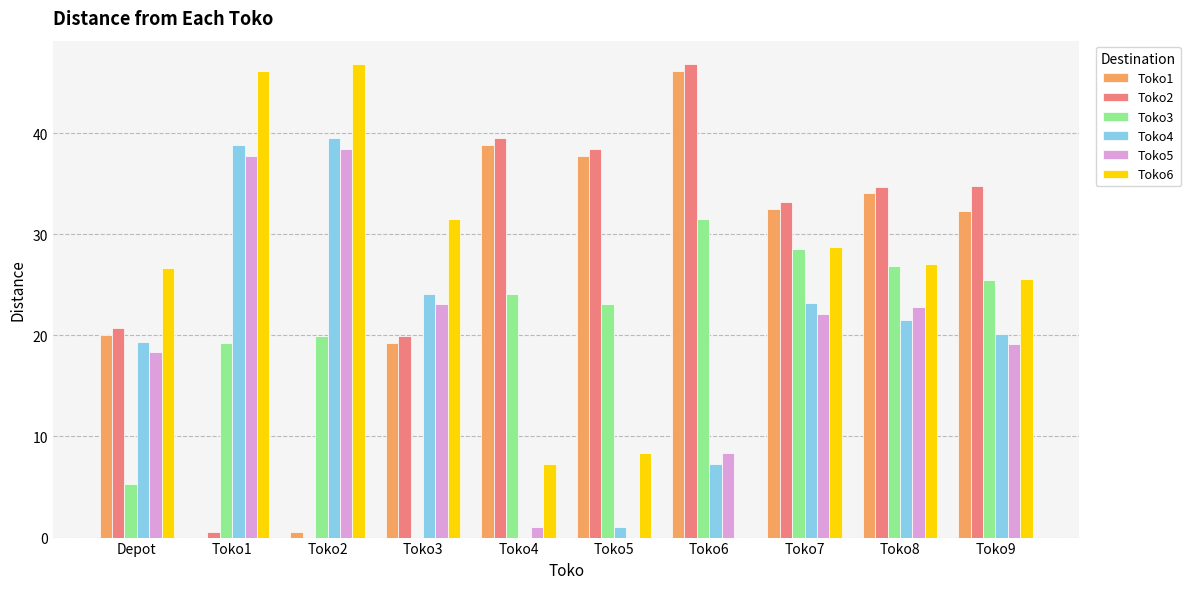

What is the maximum value for Toko6?

46.8